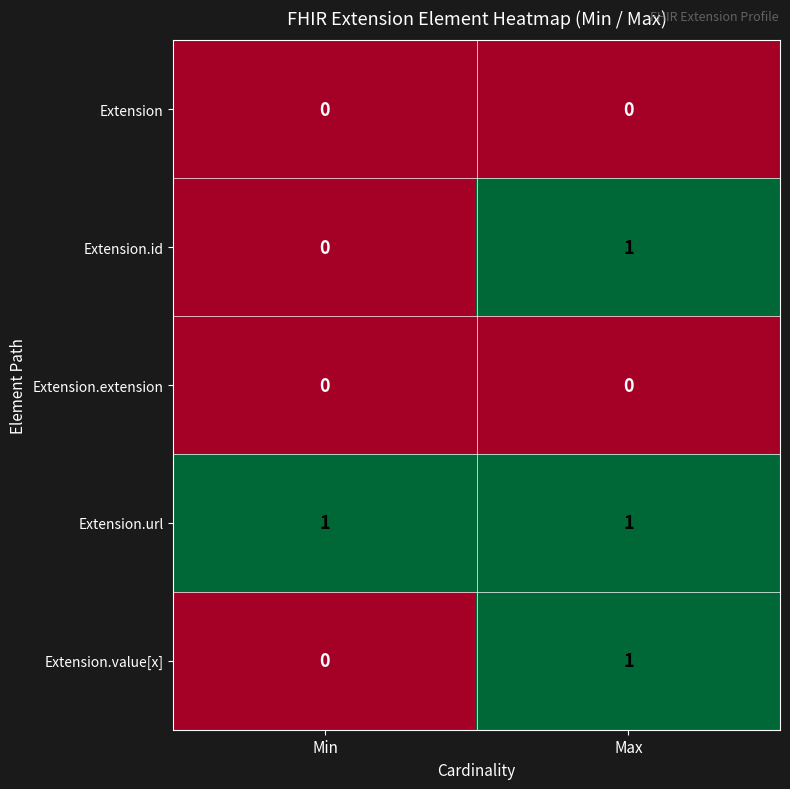

Which series has the largest total across all categories?

Extension.url